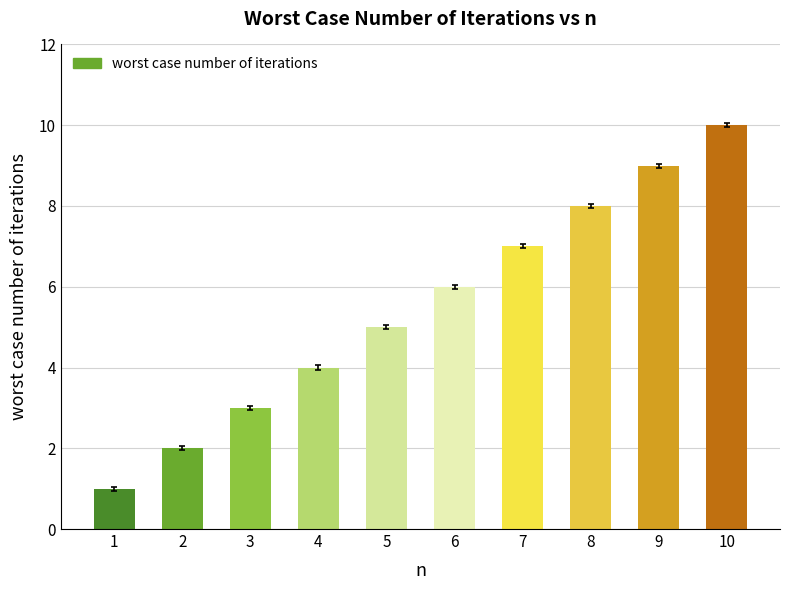

Reading left to right, extract all data points from this chart.

1=1	2=2	3=3	4=4	5=5	6=6	7=7	8=8	9=9	10=10